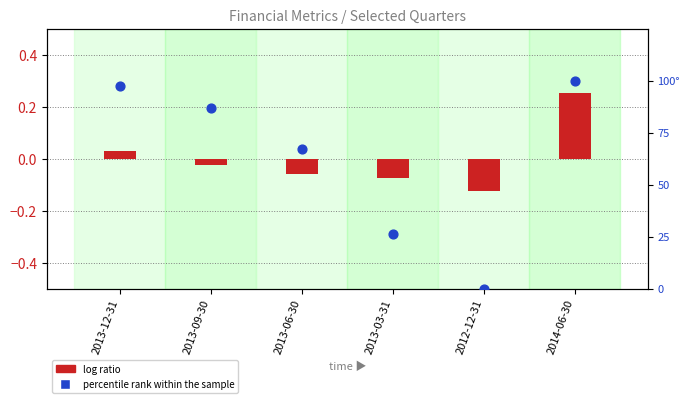

Is the value of percentile rank within the sample at 2013-03-31 greater than the value of log ratio at 2013-12-31?

Yes